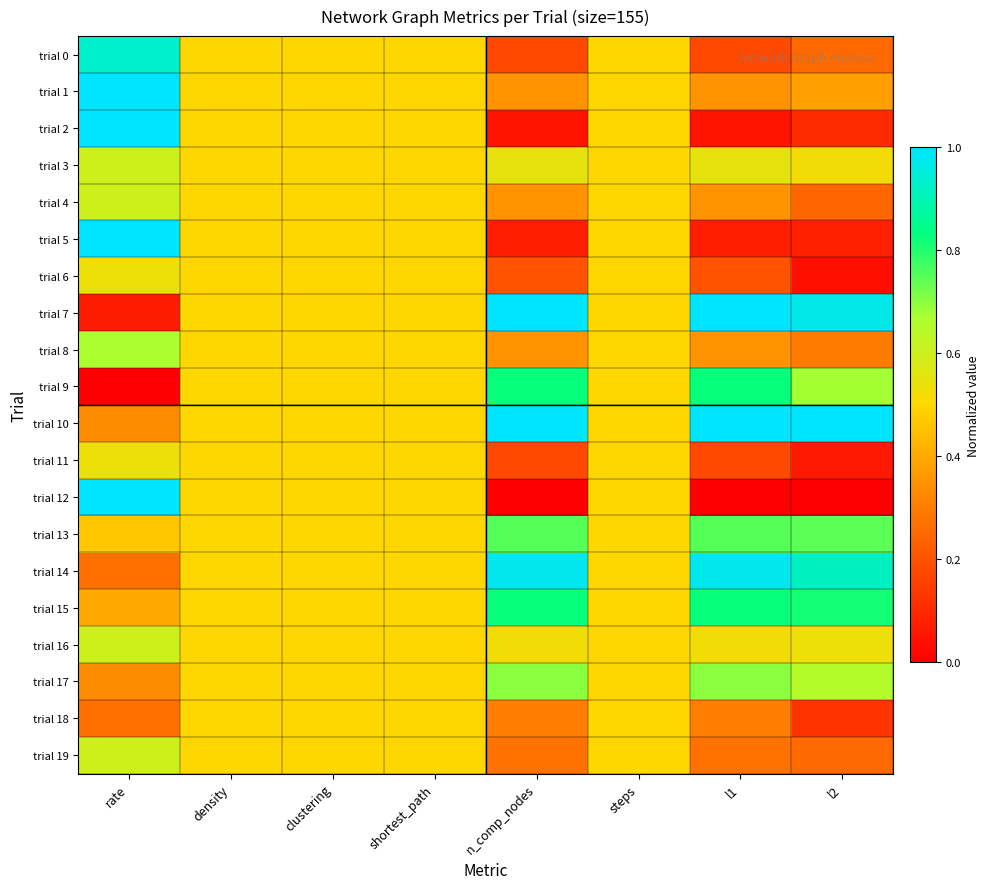

What is the total value across all series at l2?

8.7